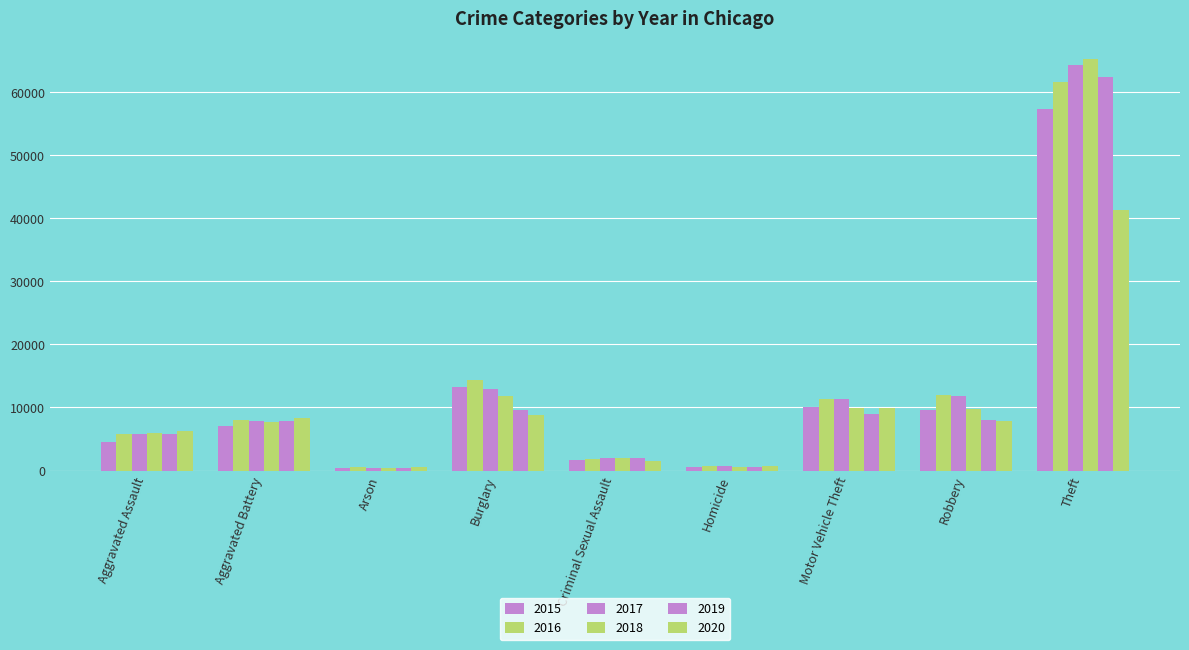

List the series in order of their peak value, highest first.

2018, 2017, 2019, 2016, 2015, 2020